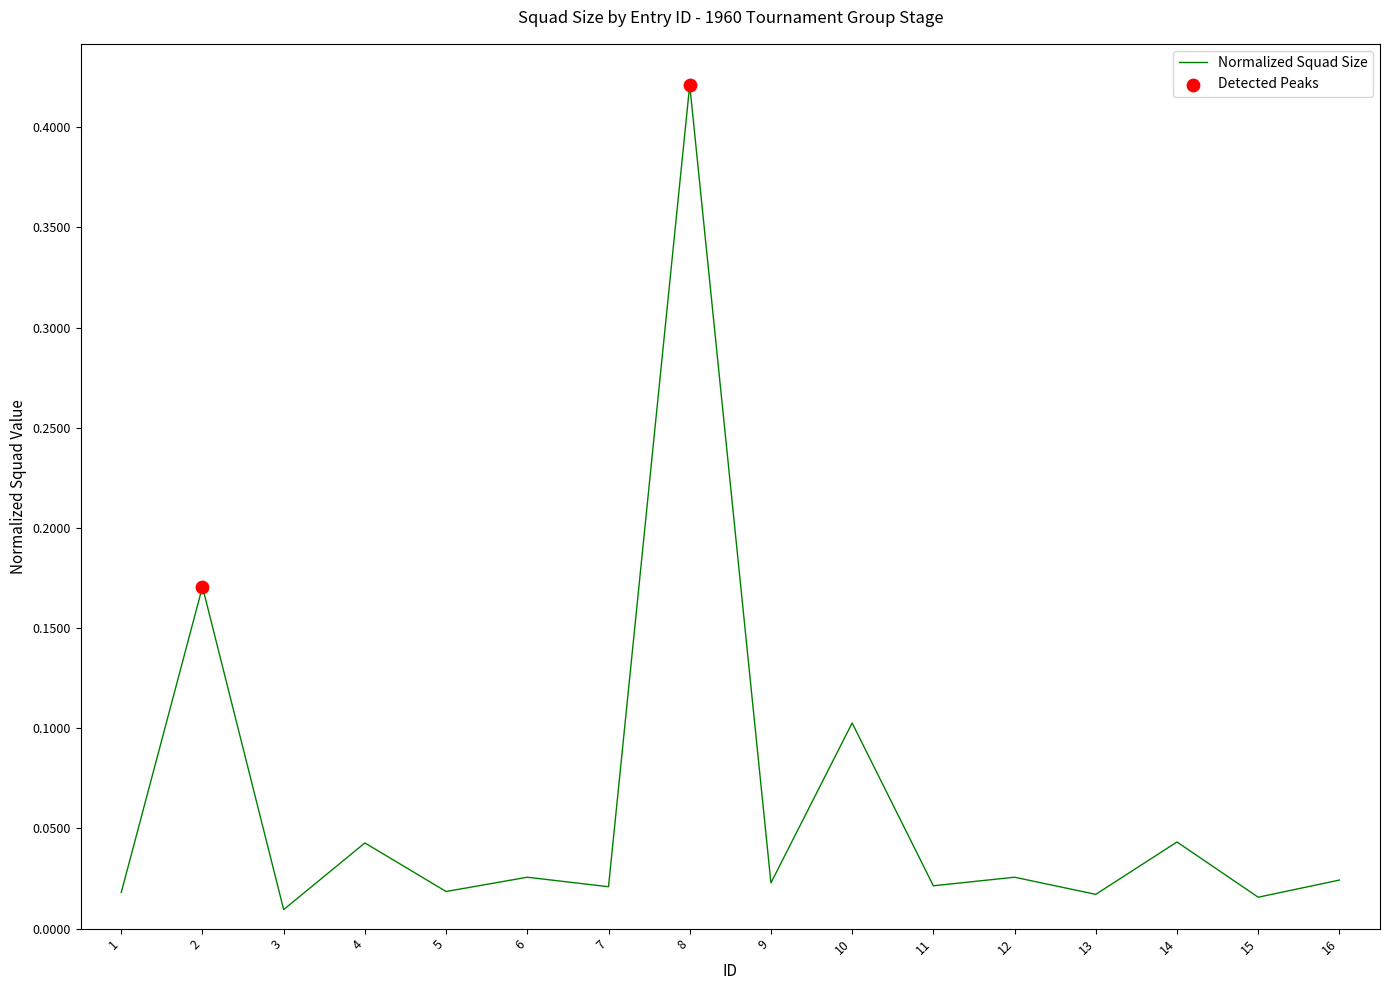

Between 10 and 7, which is larger?

10